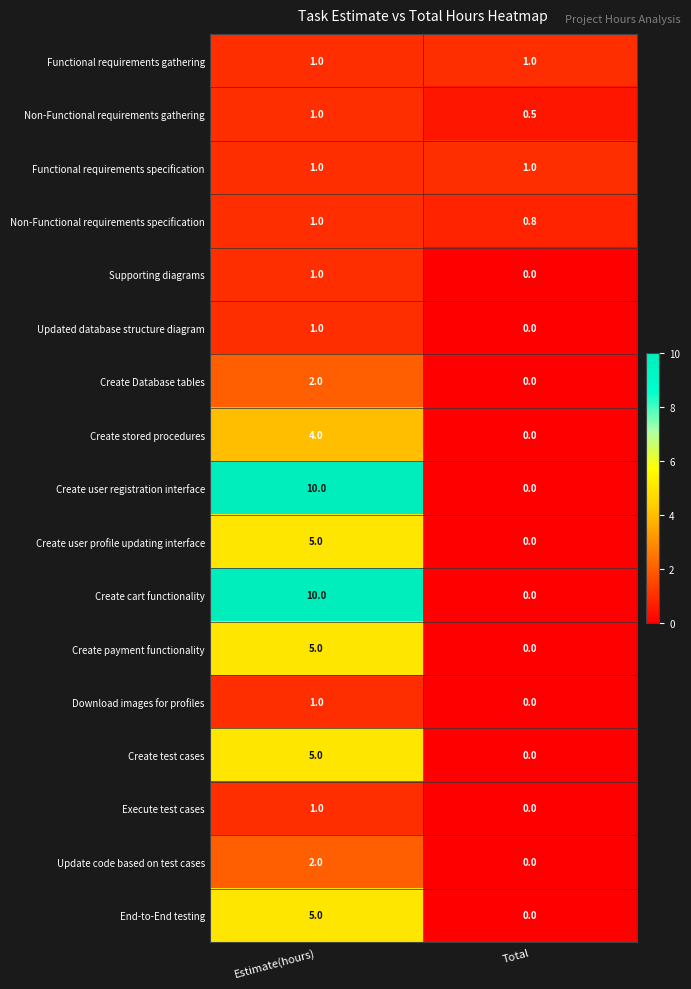

The Create cart functionality series shows 6.6 at Estimate(hours). True or false?

False